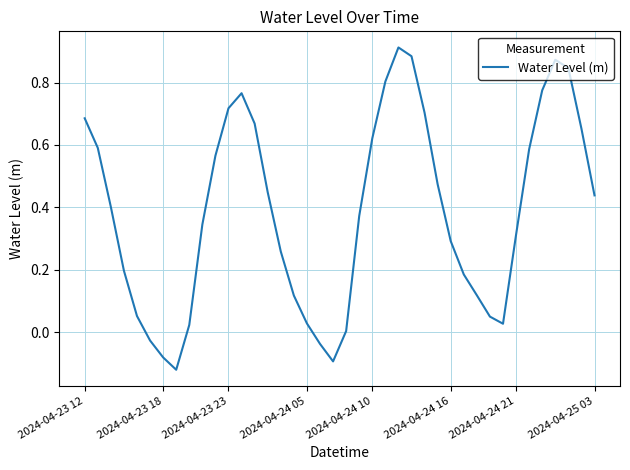

What is the difference between the maximum and minimum values?

1.0